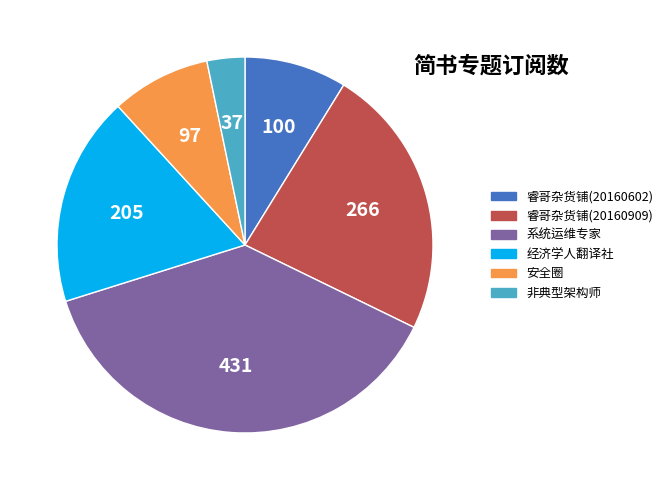

Which has a higher value, 非典型架构师 or 睿哥杂货铺(20160602)?

睿哥杂货铺(20160602)